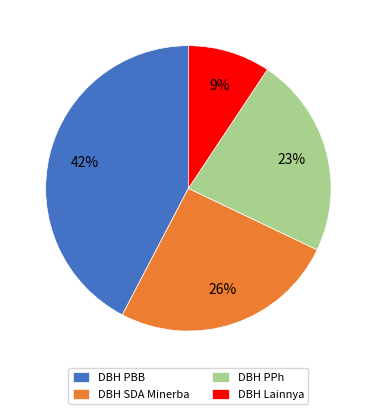

What is the smallest slice in the pie chart?

DBH Lainnya